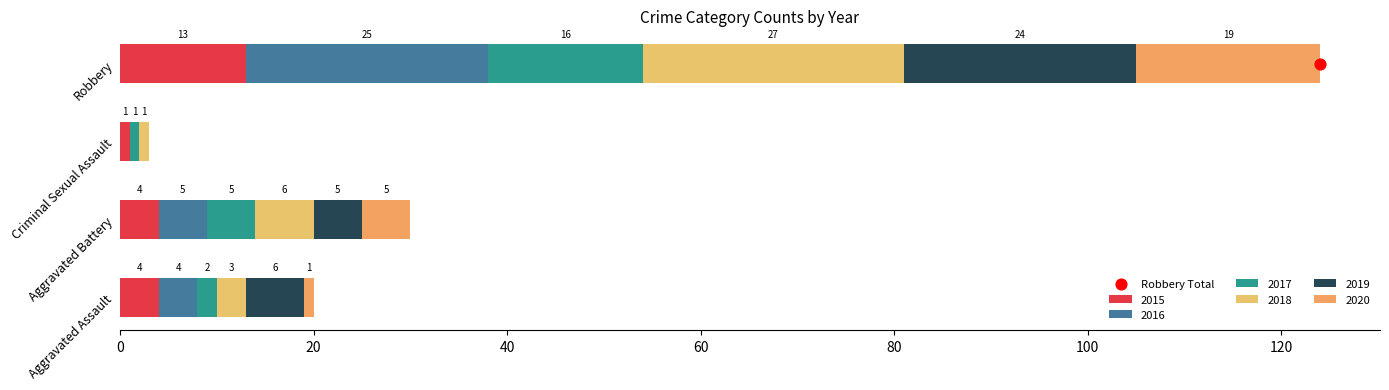

Which series reaches the minimum Y coordinate?

2016